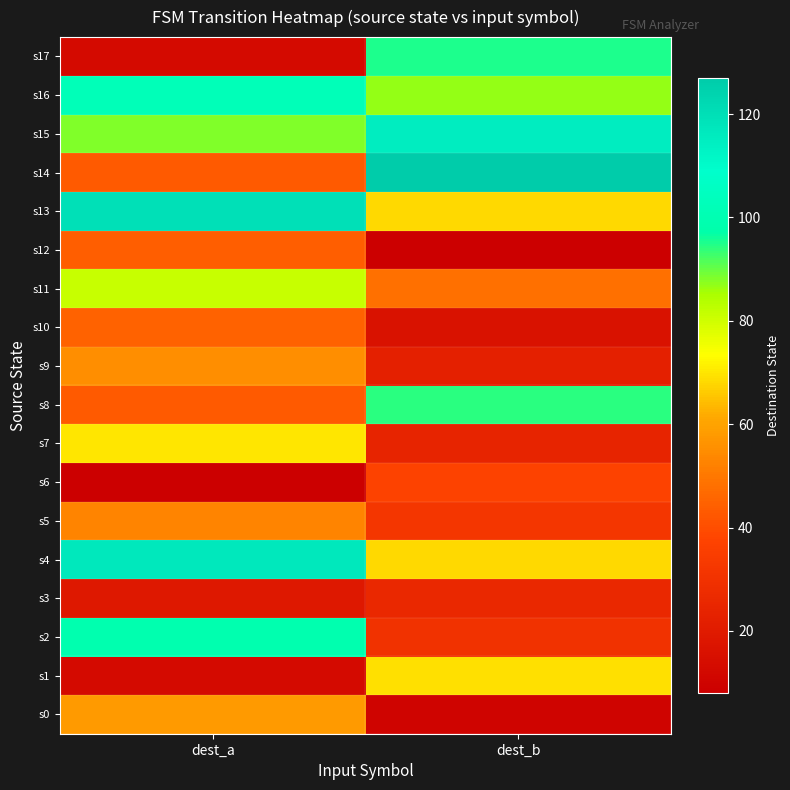

Reading left to right, transcribe all the data shown in this chart.

s0: dest_a=58	dest_b=10
s1: dest_a=13	dest_b=69
s2: dest_a=99	dest_b=30
s3: dest_a=19	dest_b=26
s4: dest_a=117	dest_b=68
s5: dest_a=53	dest_b=32
s6: dest_a=8	dest_b=37
s7: dest_a=70	dest_b=24
s8: dest_a=43	dest_b=94
s9: dest_a=55	dest_b=22
s10: dest_a=45	dest_b=16
s11: dest_a=81	dest_b=48
s12: dest_a=44	dest_b=8
s13: dest_a=120	dest_b=68
s14: dest_a=43	dest_b=127
s15: dest_a=88	dest_b=115
s16: dest_a=102	dest_b=87
s17: dest_a=13	dest_b=95